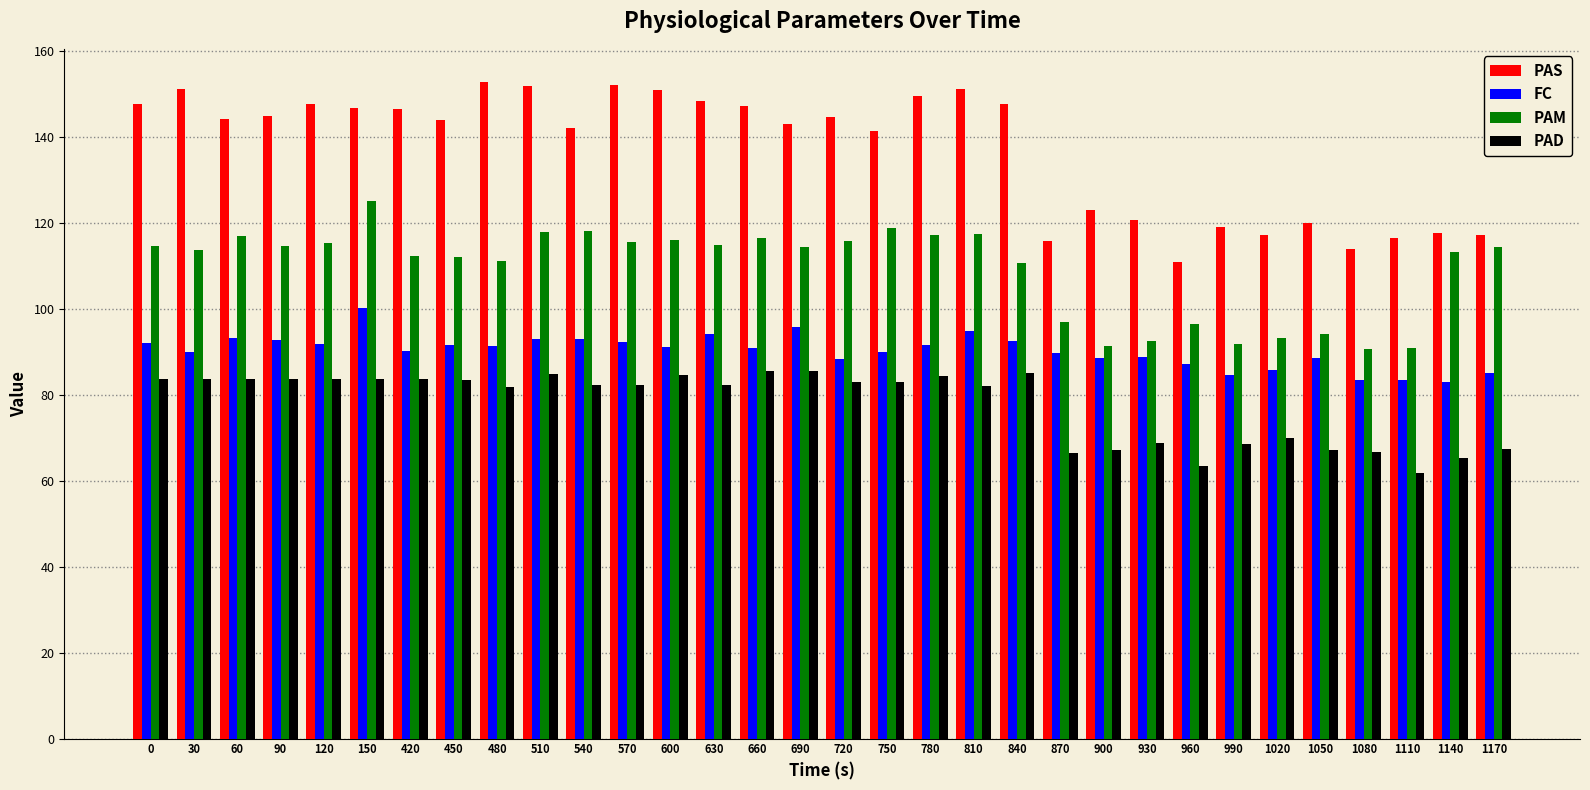

At how many categories does at least one series exceed 126?

21